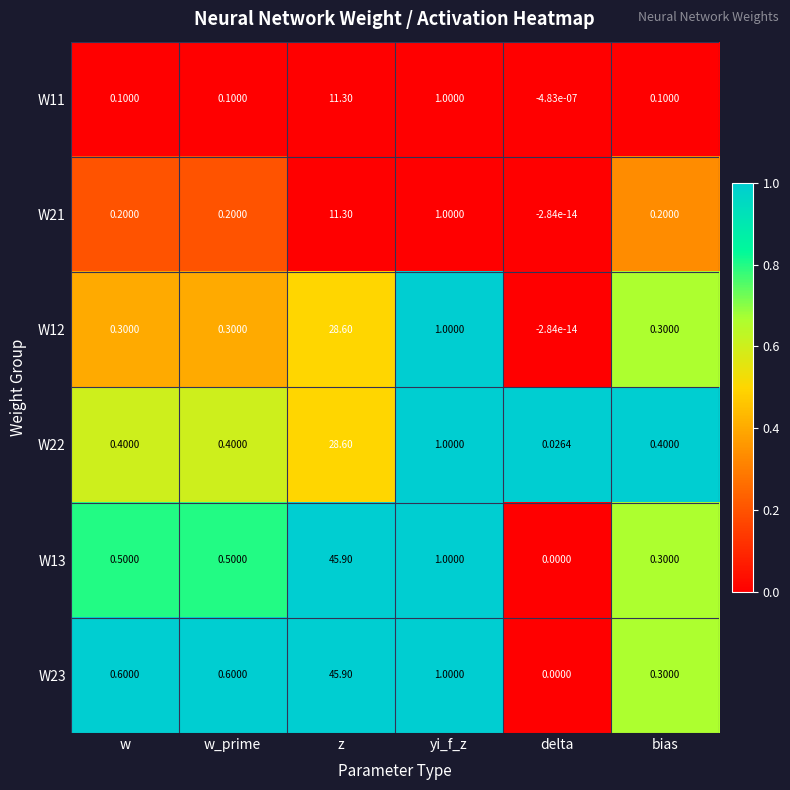

Rank the series at w from highest to lowest value.

W23, W13, W22, W12, W21, W11